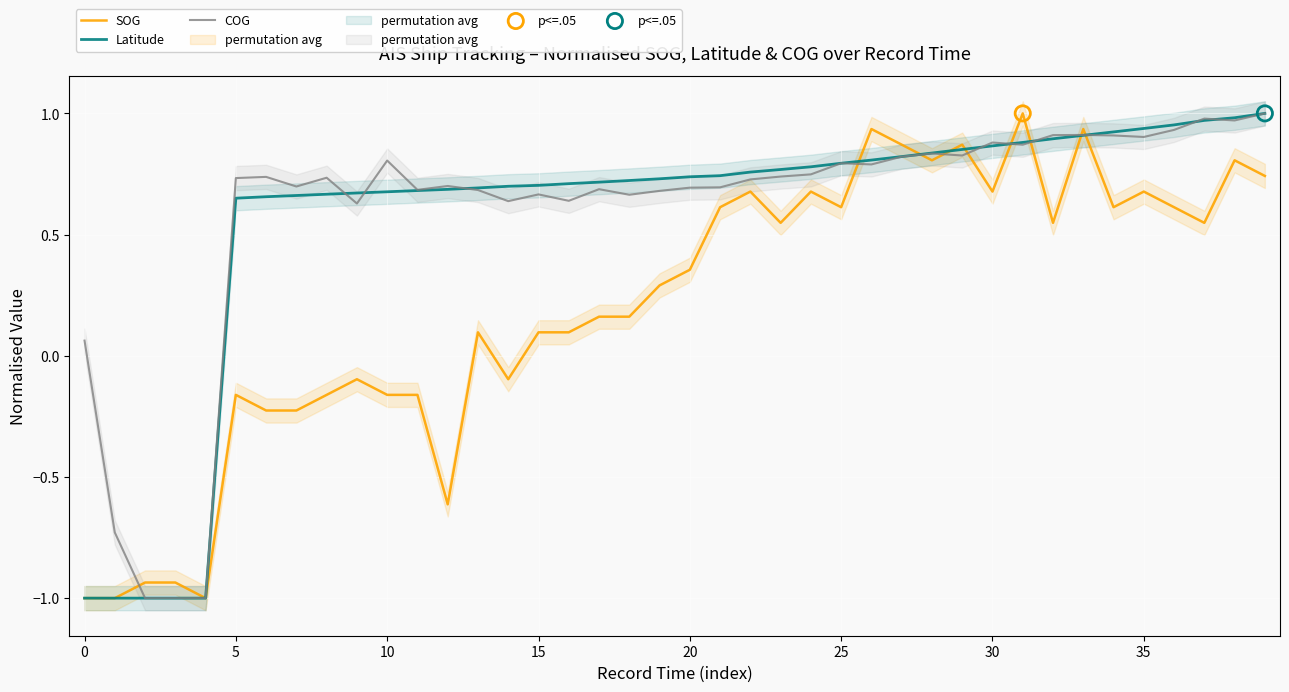

Which series contains the highest Y value?

SOG